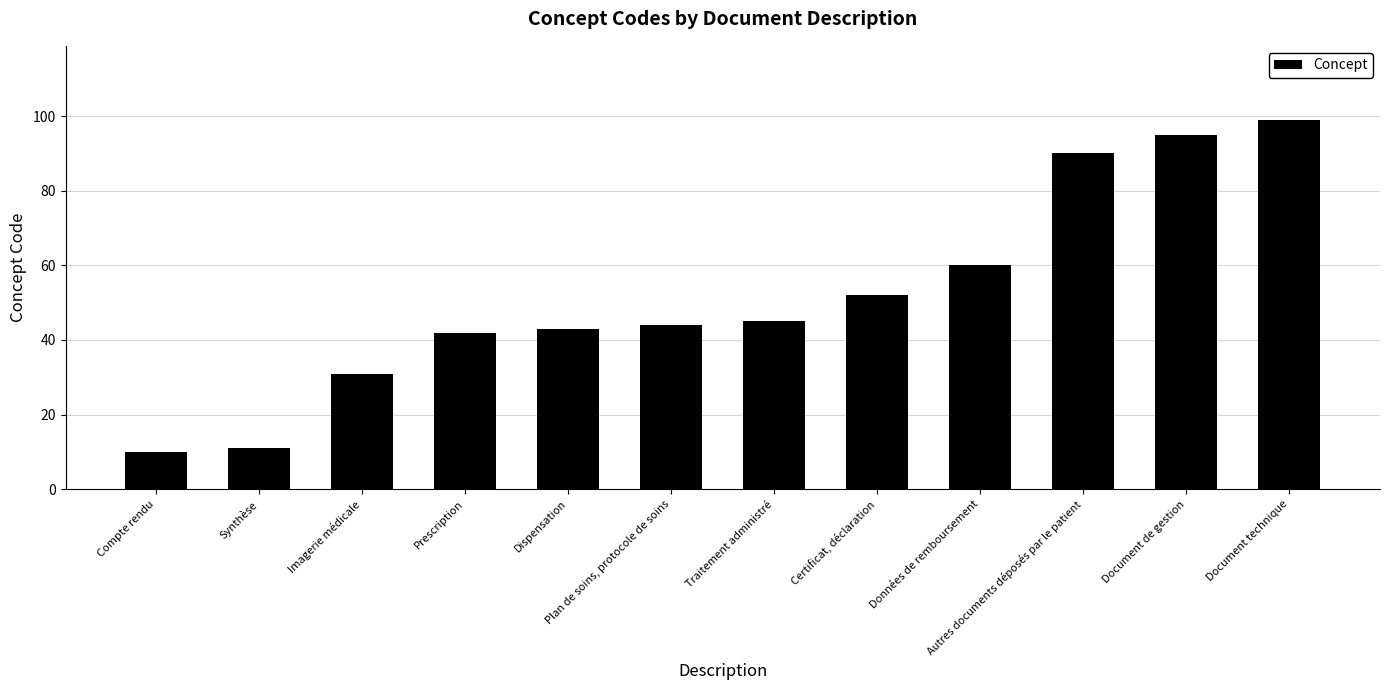

What is the value of the 2nd bar from the left?

11